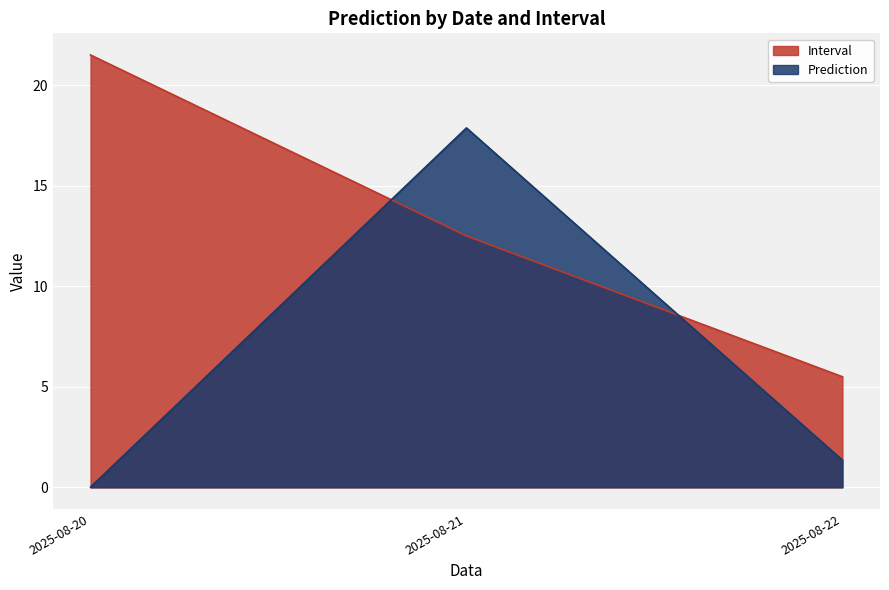

At how many categories does at least one series exceed 1?

3